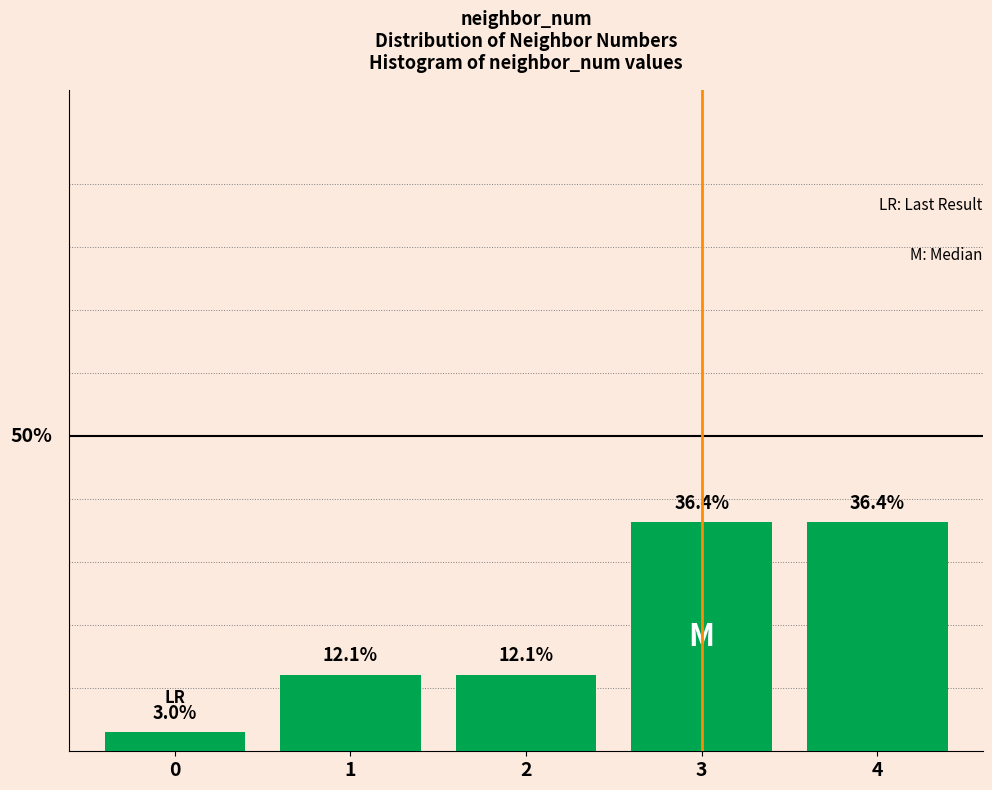

Are the bars horizontal?

No